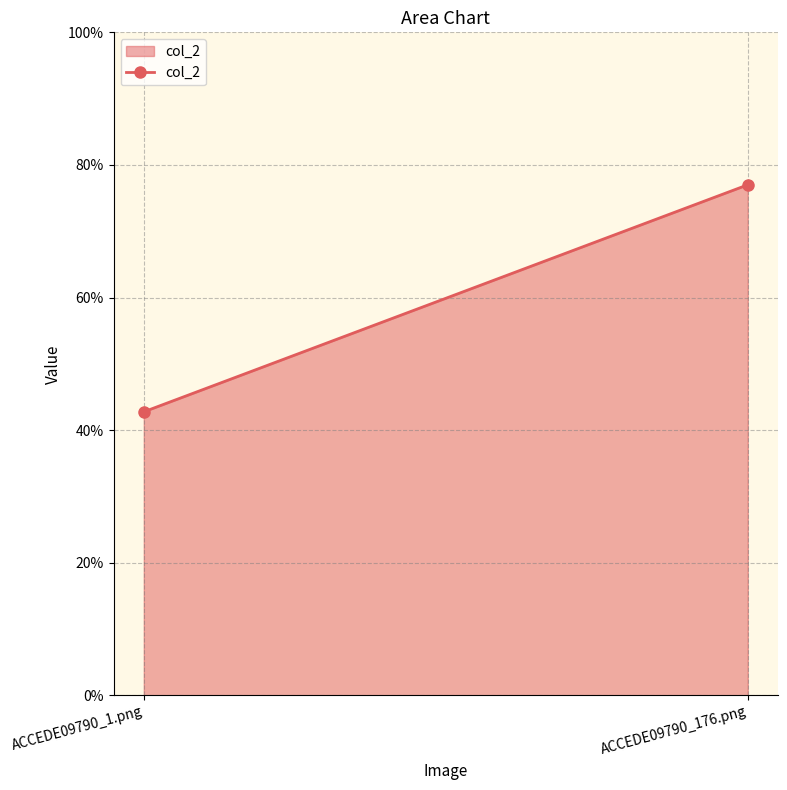

Which has a higher value, ACCEDE09790_176.png or ACCEDE09790_1.png?

ACCEDE09790_176.png